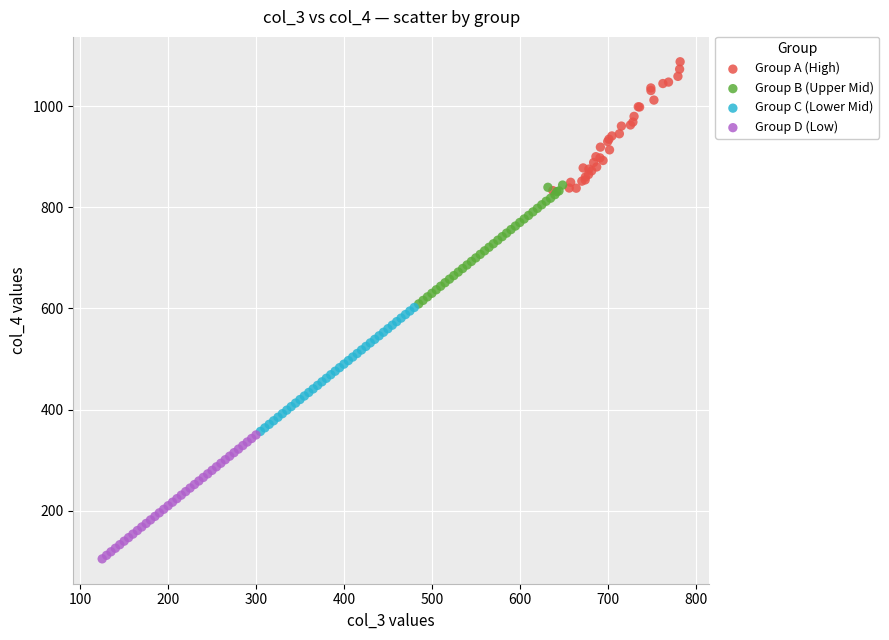

Which series contains the lowest Y value?

Group D (Low)